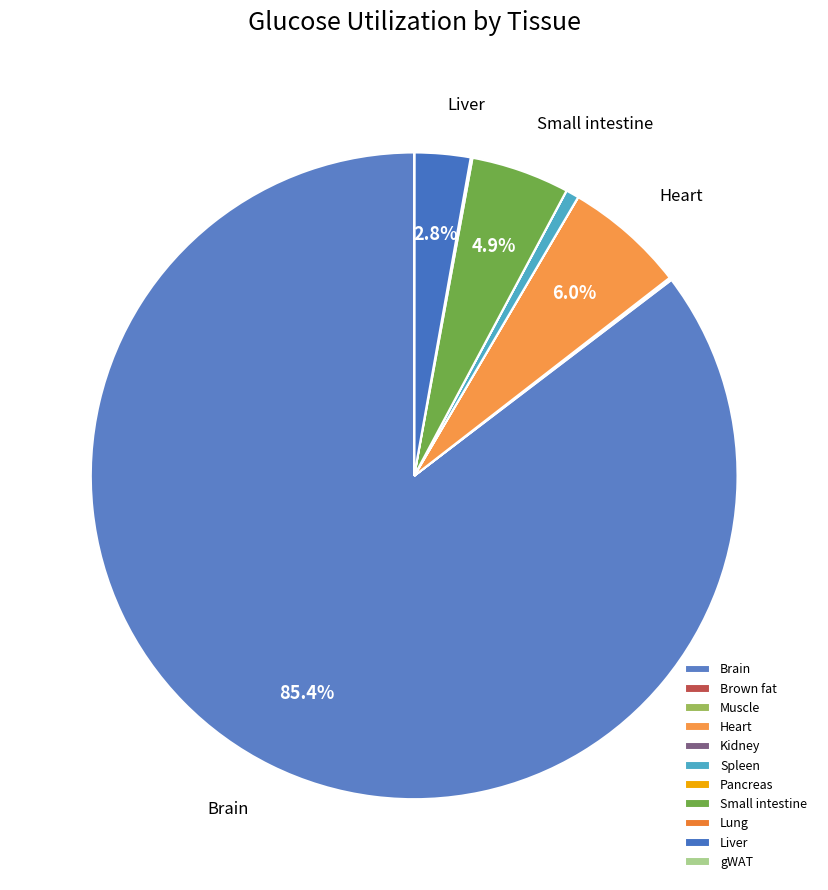

The Kidney slice represents 1% of the pie. True or false?

False